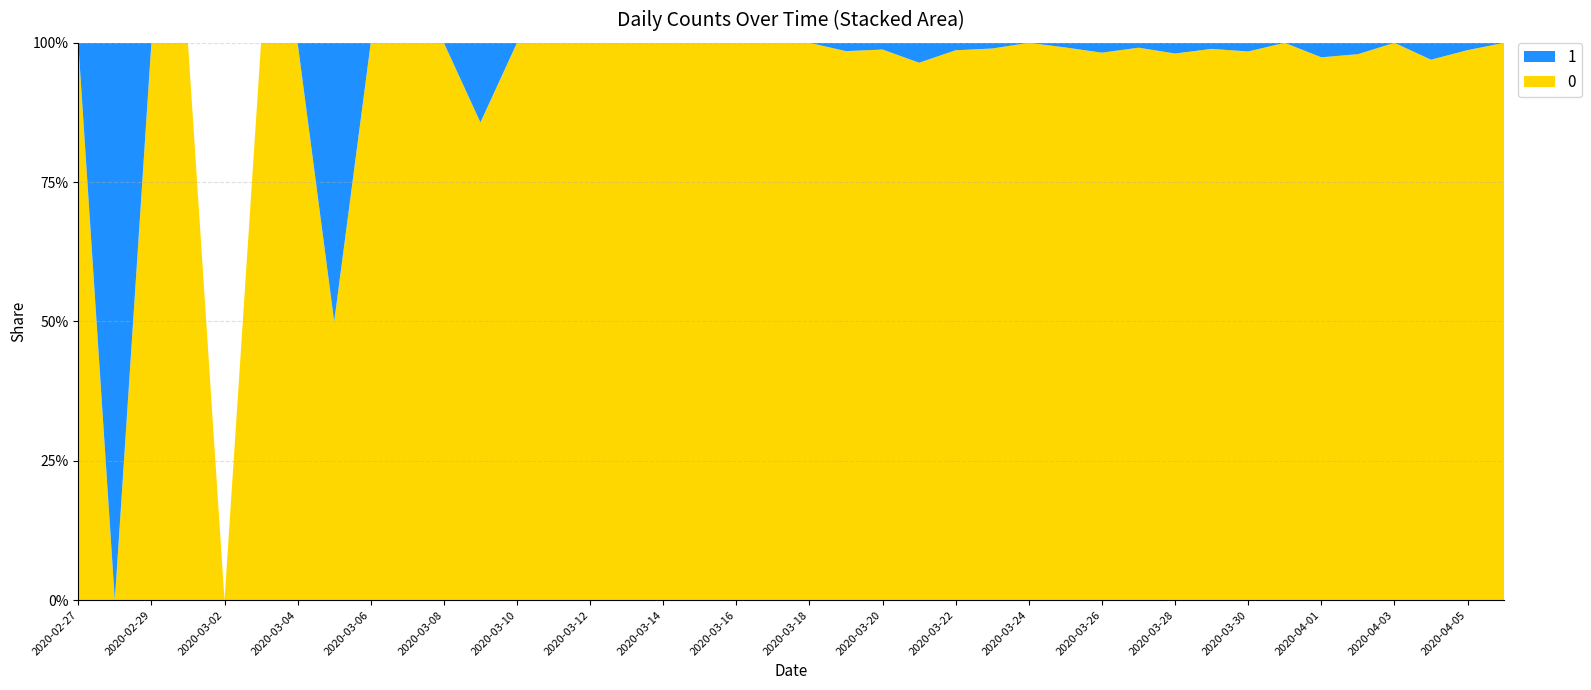

Reading right to left, list all the values displayed in this chart.

0: 61	75	64	77	96	75	111	127	91	102	114	111	120	111	97	74	81	82	66	56	35	33	28	21	13	23	9	10	6	5	3	4	1	3	2	0	2	1	0	1
1: 0	1	2	0	2	2	0	2	1	2	1	2	1	0	1	1	3	1	1	0	0	0	0	0	0	0	0	0	1	0	0	0	1	0	0	0	0	0	1	0